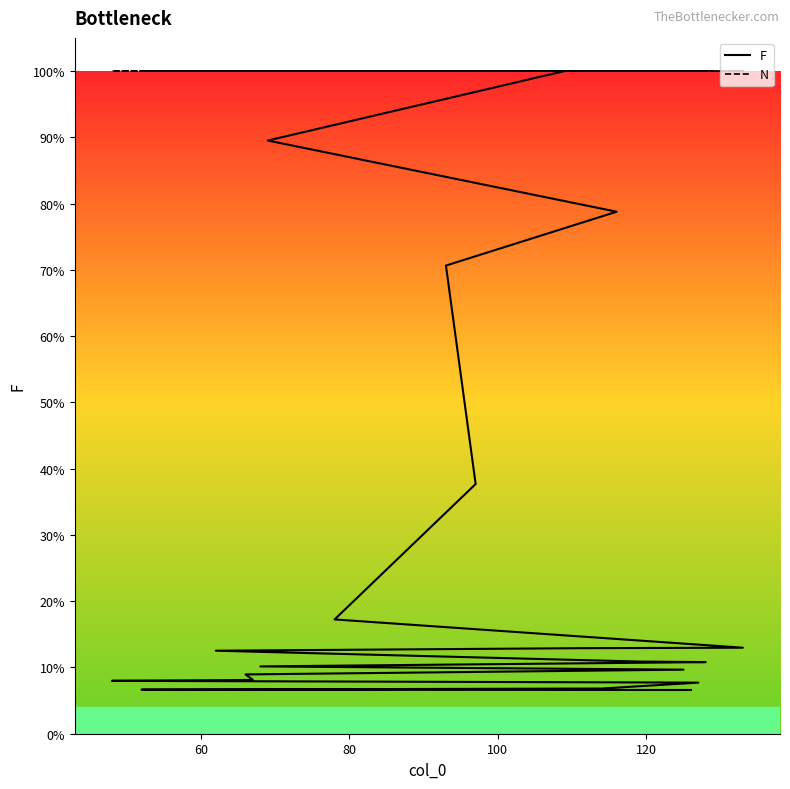

What is the highest value of the F series?

1.0